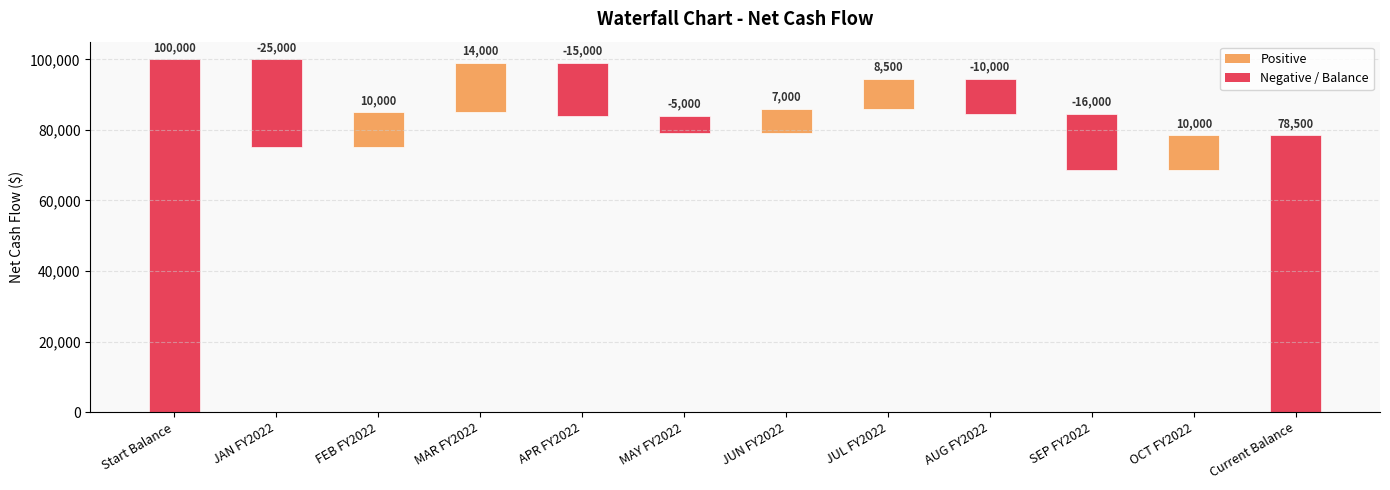

What is the label of the 2nd bar from the left?

JAN FY2022